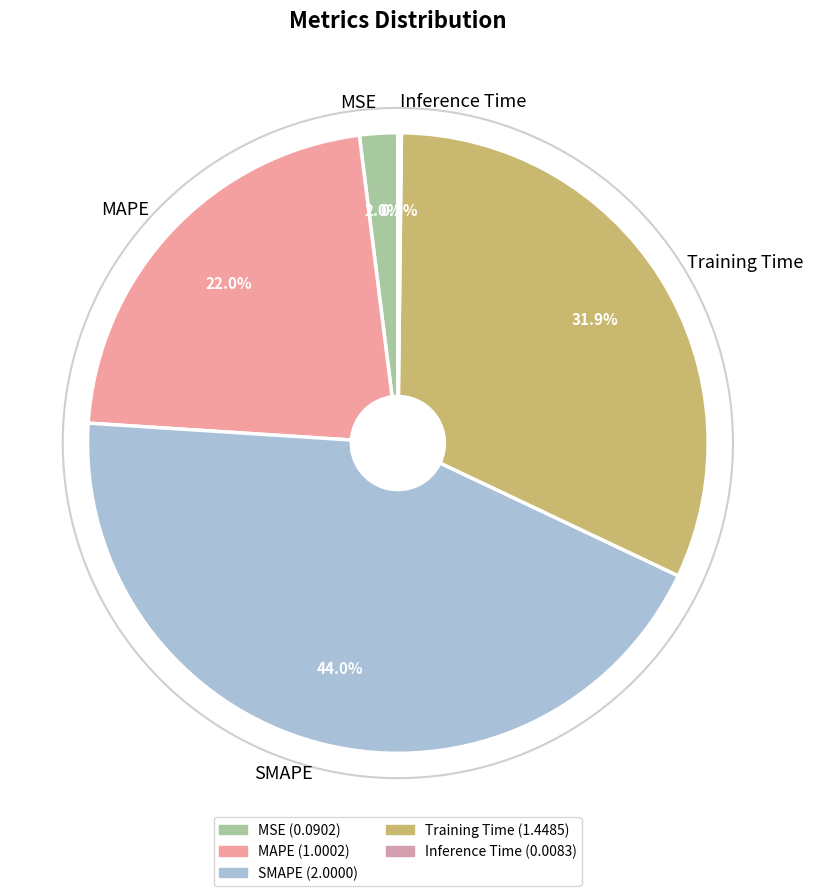

To the nearest percent, what percentage of the pie is MSE?

2%